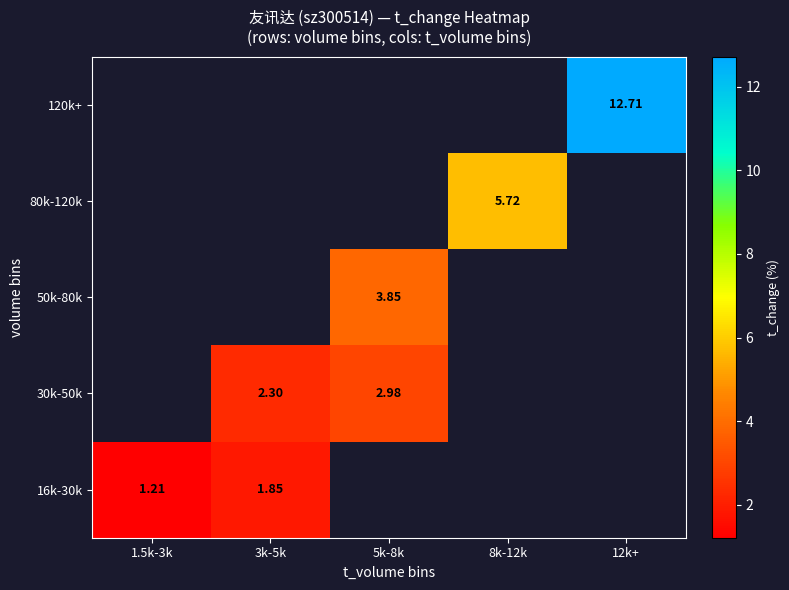

At which label does 120k+ reach its minimum?

1.5k-3k